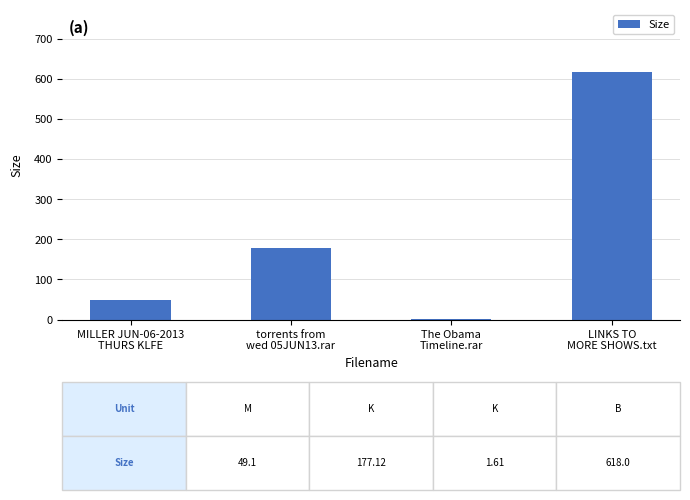

The value at MILLER JUN-06-2013
THURS KLFE is 49.1. True or false?

True